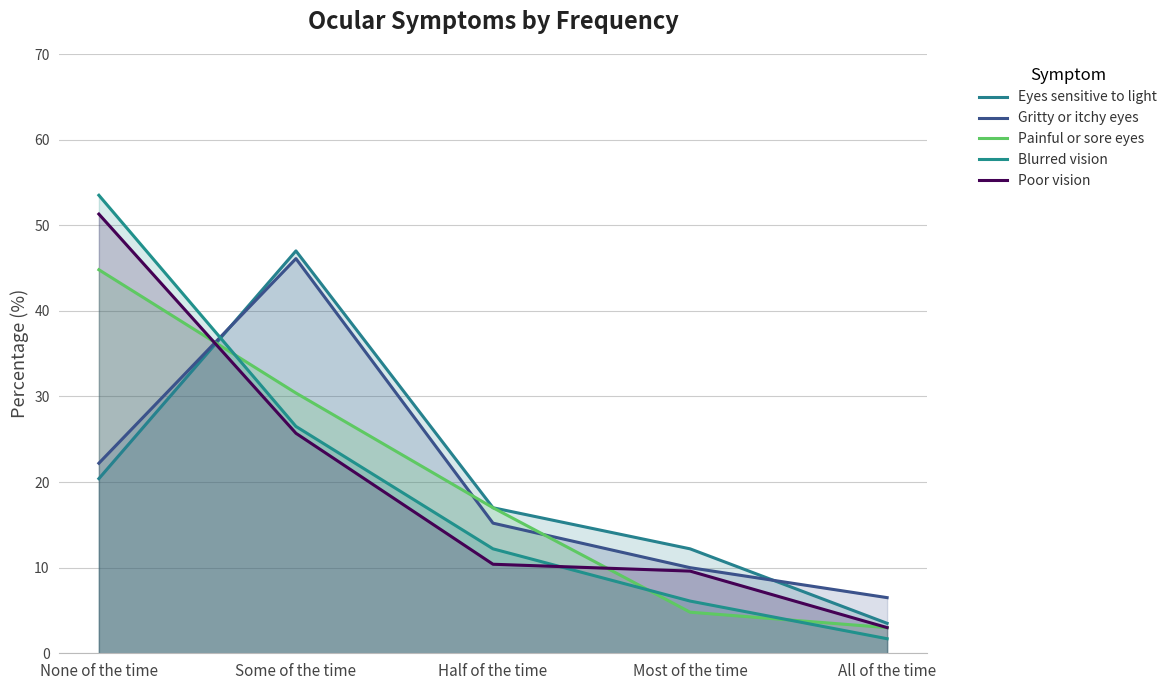

Which series has the largest range (max minus min)?

Blurred vision